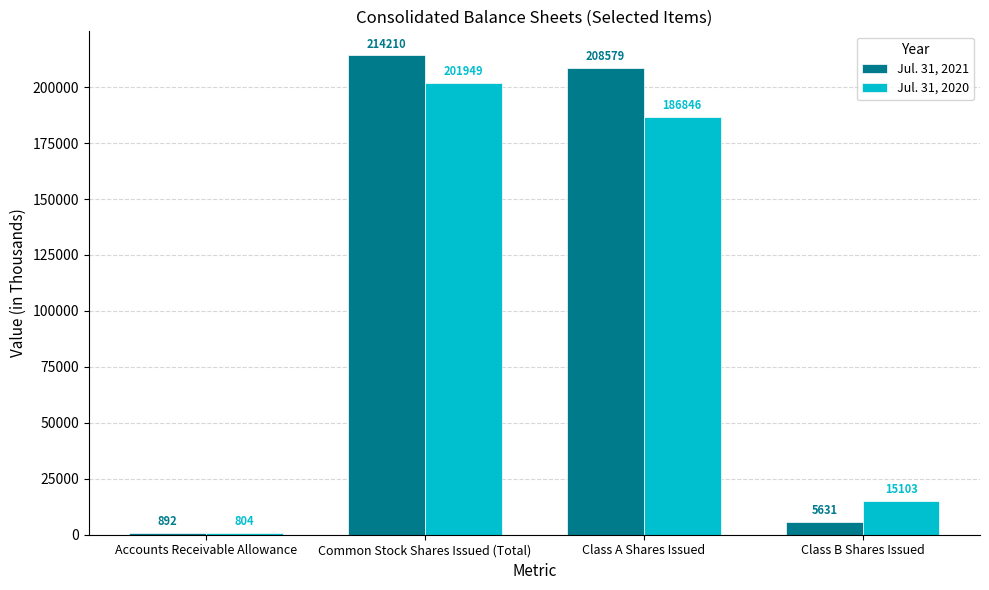

Which series changed the most between Common Stock Shares Issued (Total) and Class B Shares Issued?

Jul. 31, 2021